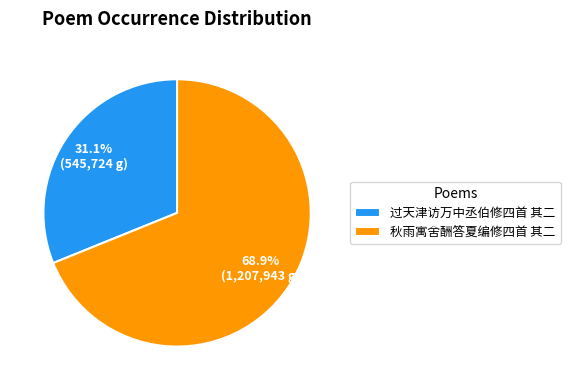

Is it true that 秋雨寓舍酬答夏编修四首 其二 is 69% of the pie?

True